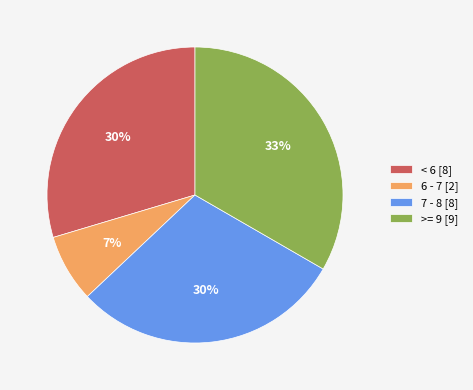

What percentage is the < 6 [8] slice, to the nearest percent?

30%